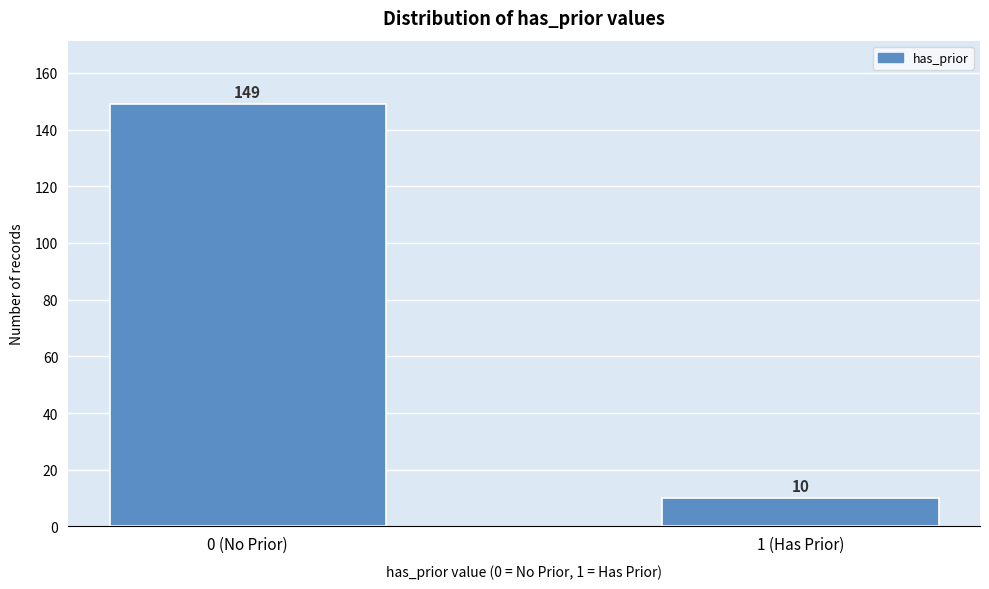

Reading right to left, list all the values displayed in this chart.

1 (Has Prior)=10	0 (No Prior)=149